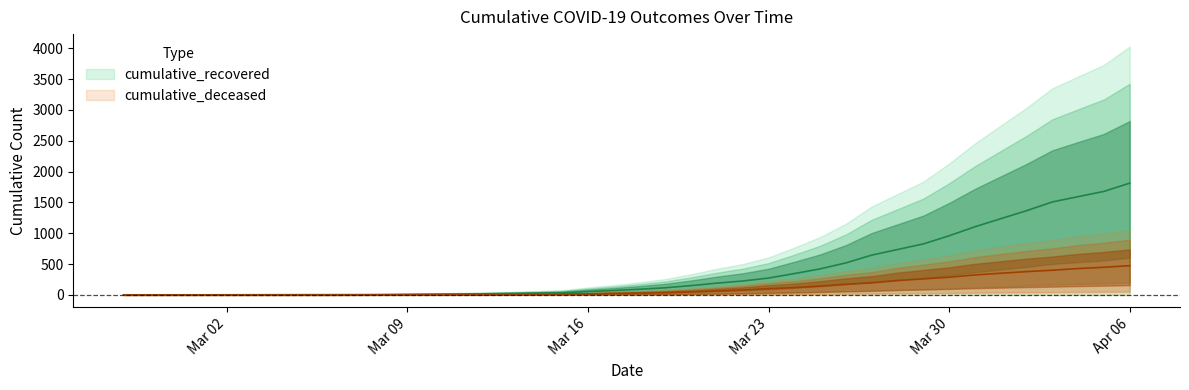

What is the sum of all cumulative_deceased values?

4645.8